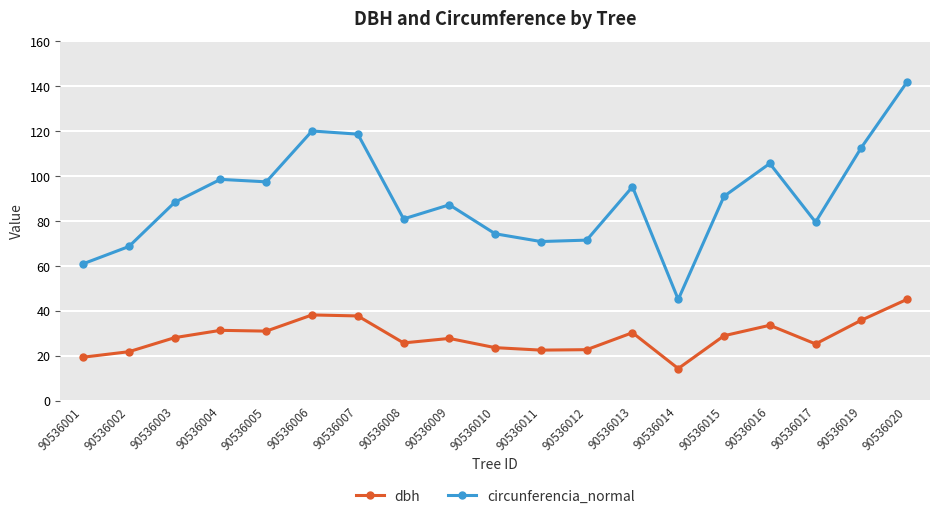

True or false: circunferencia_normal has more than 2 interior local peaks.

True